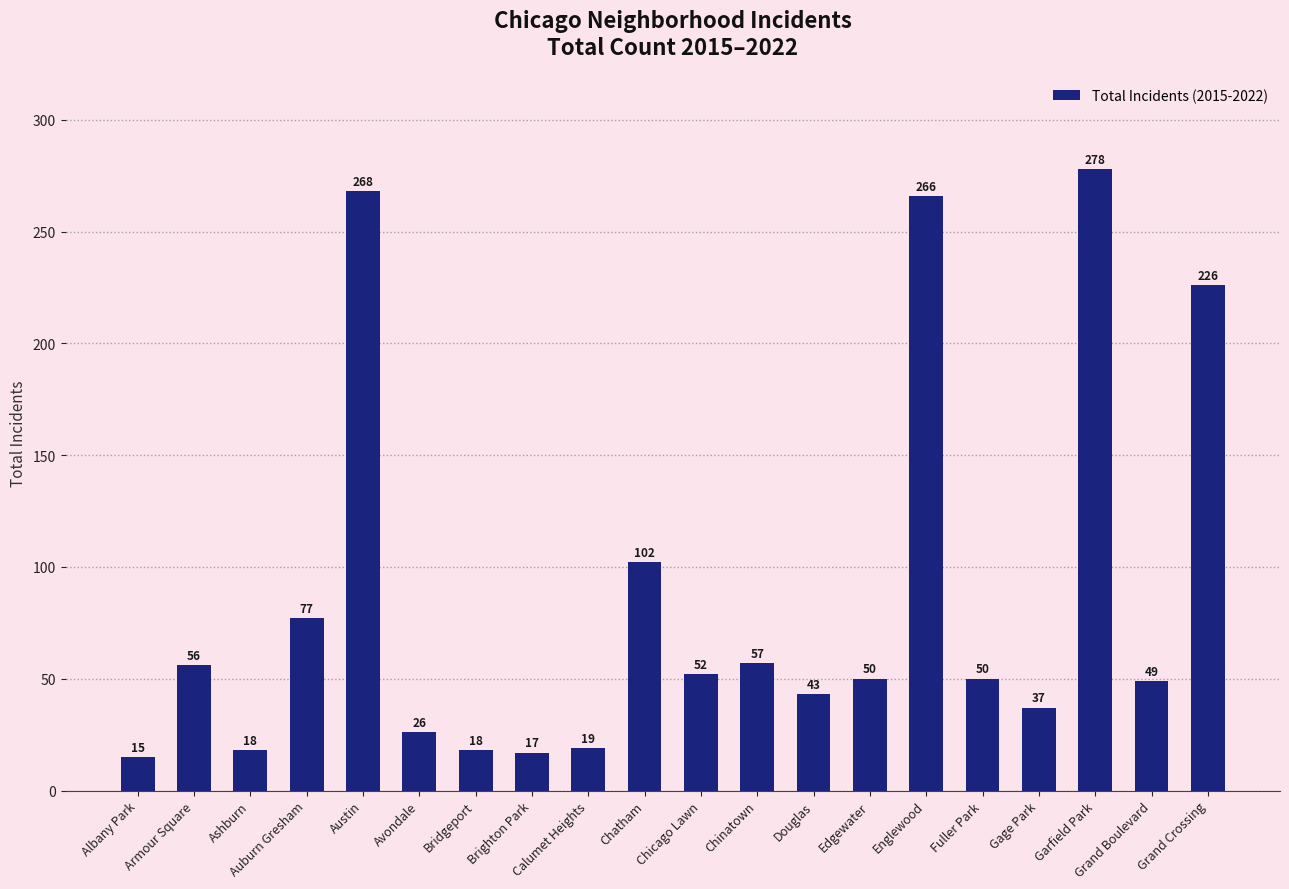

What is the sum of all values?

1724